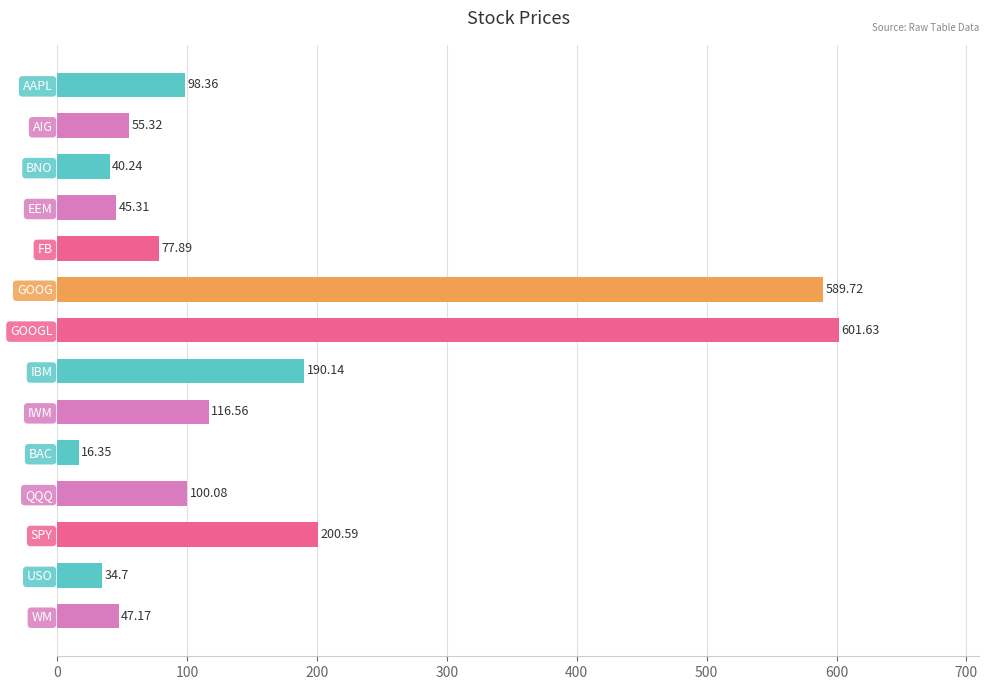

What is the ratio of the value at IWM to the value at FB?

1.5